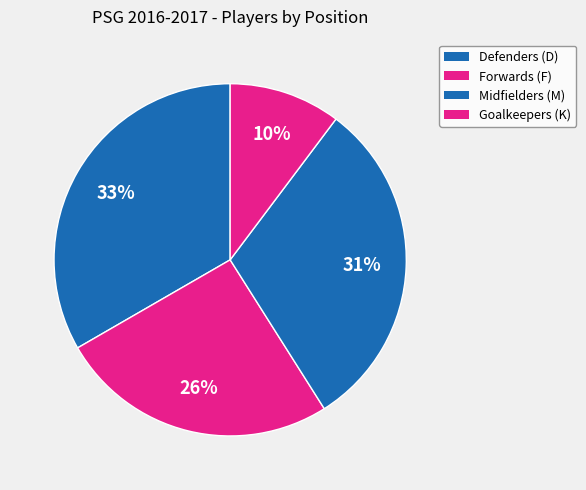

How many segments does this pie chart have?

4